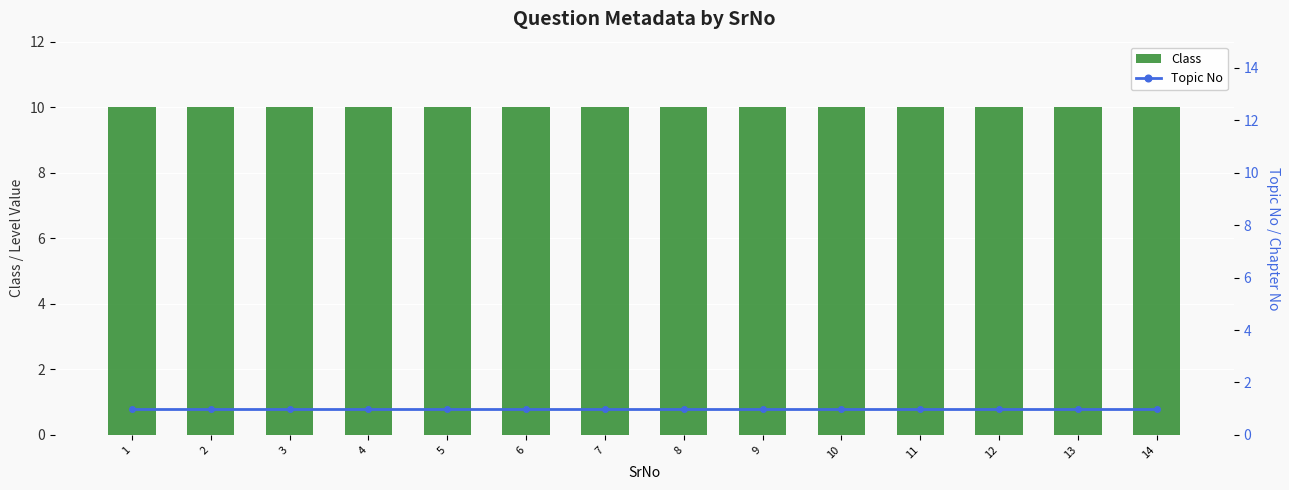

What is the maximum value for Topic No?

1